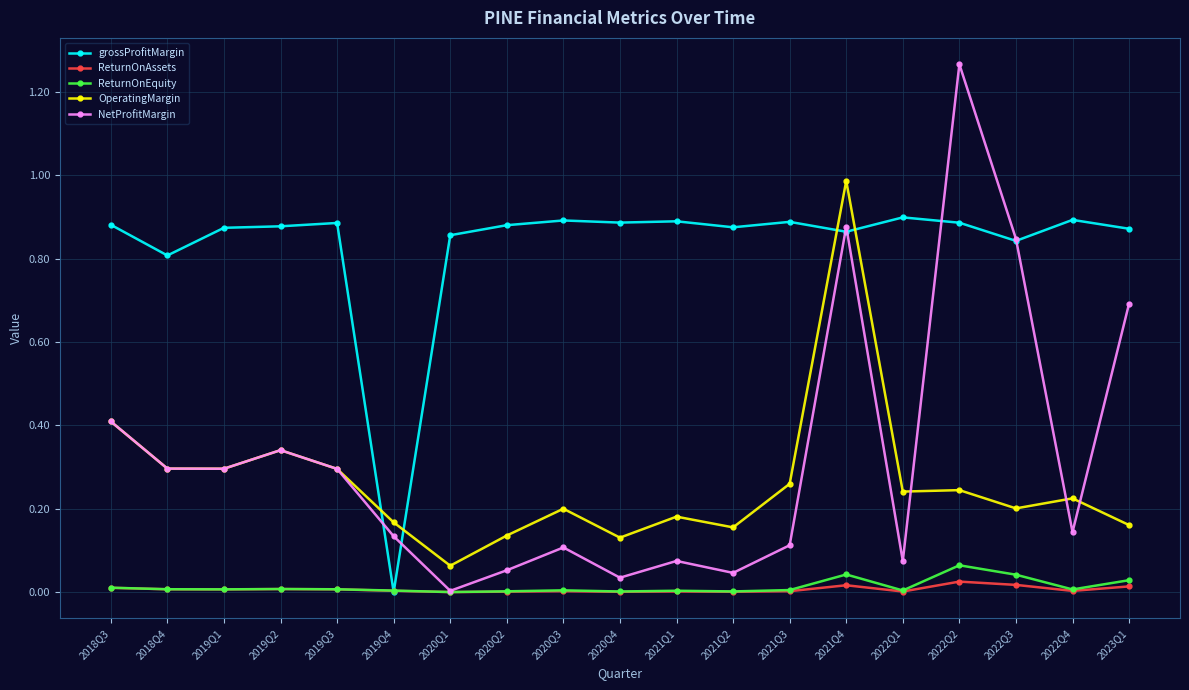

Where do ReturnOnAssets and grossProfitMargin first cross each other?

2019Q3 and 2019Q4